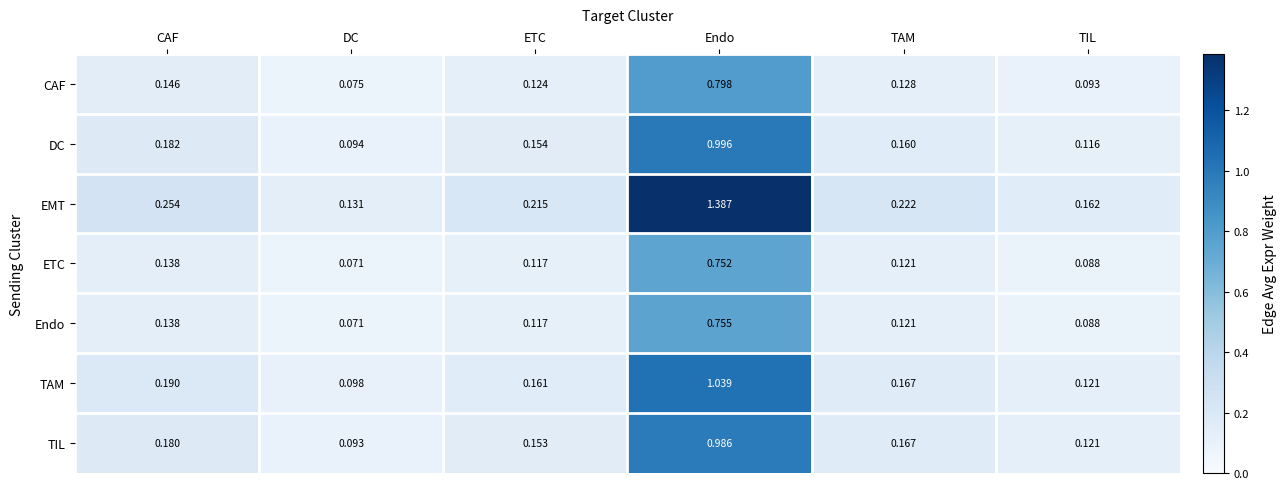

List the series in order of their peak value, highest first.

EMT, TAM, DC, TIL, CAF, Endo, ETC